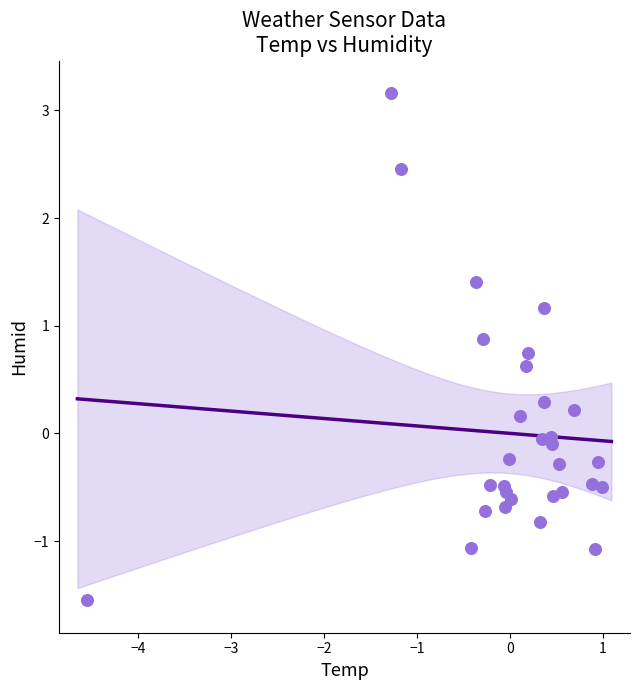

What is the range of Y values (max minus min)?

4.7